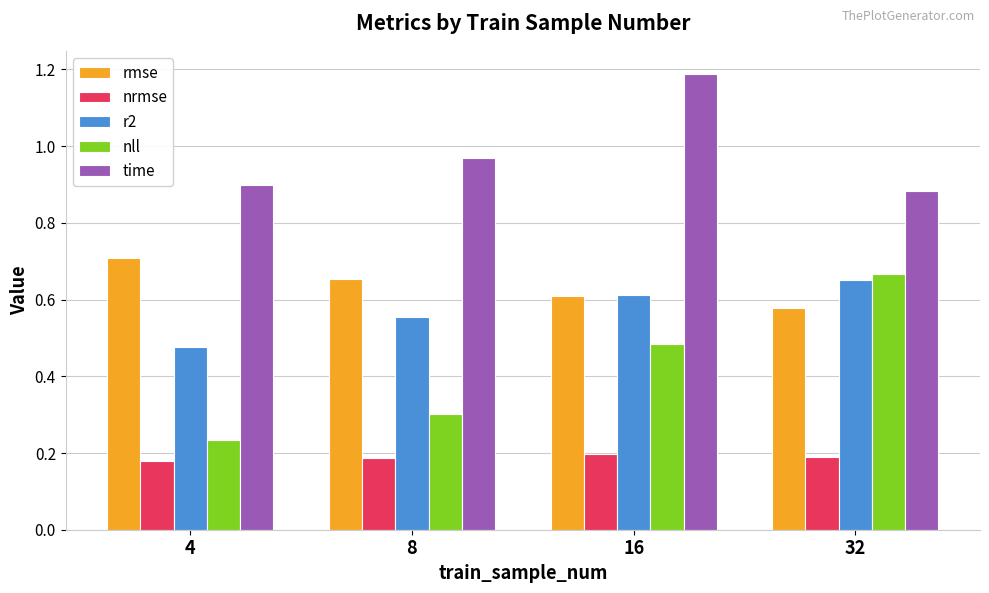

List the labels in order of r2 value, largest first.

32, 16, 8, 4